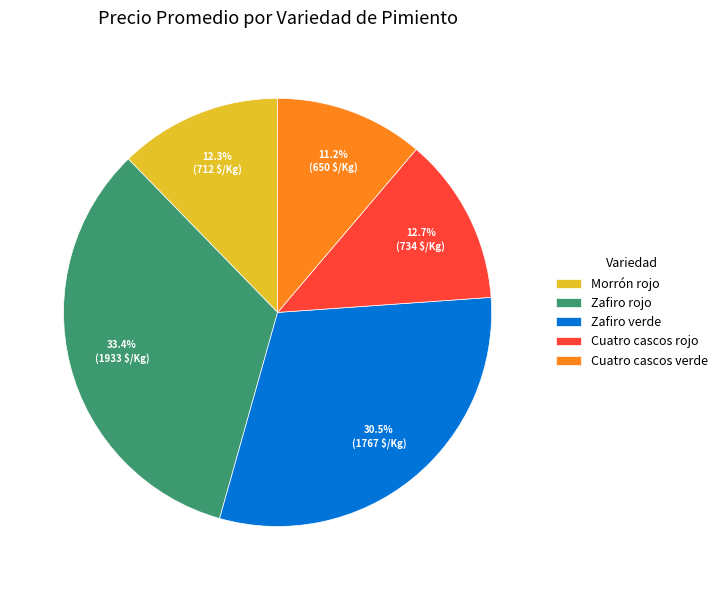

The Cuatro cascos rojo slice represents 13% of the pie. True or false?

True